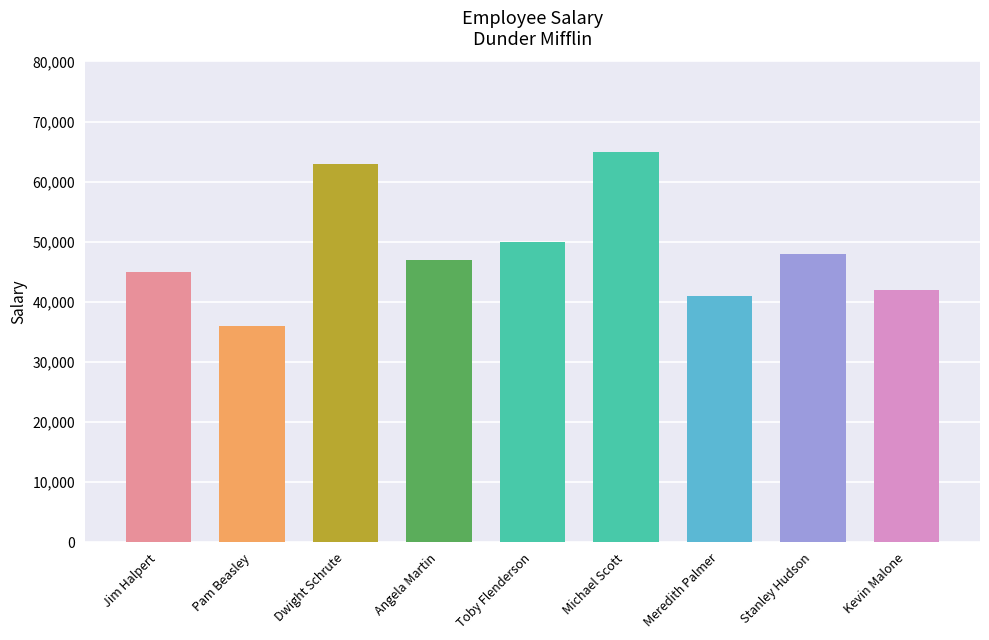

What is the average value?

48556